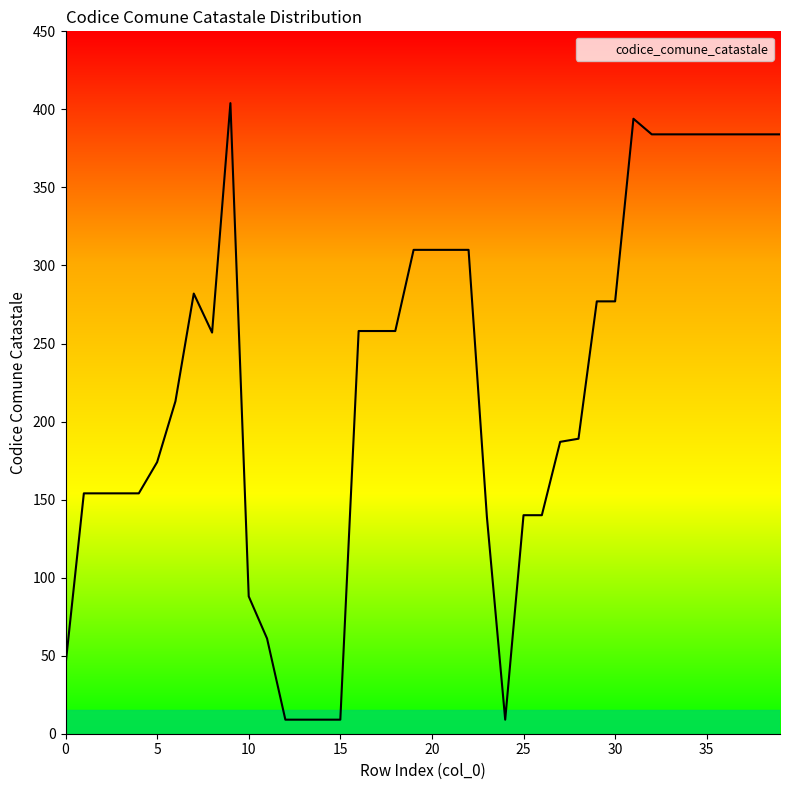

What is the smallest value displayed?

9